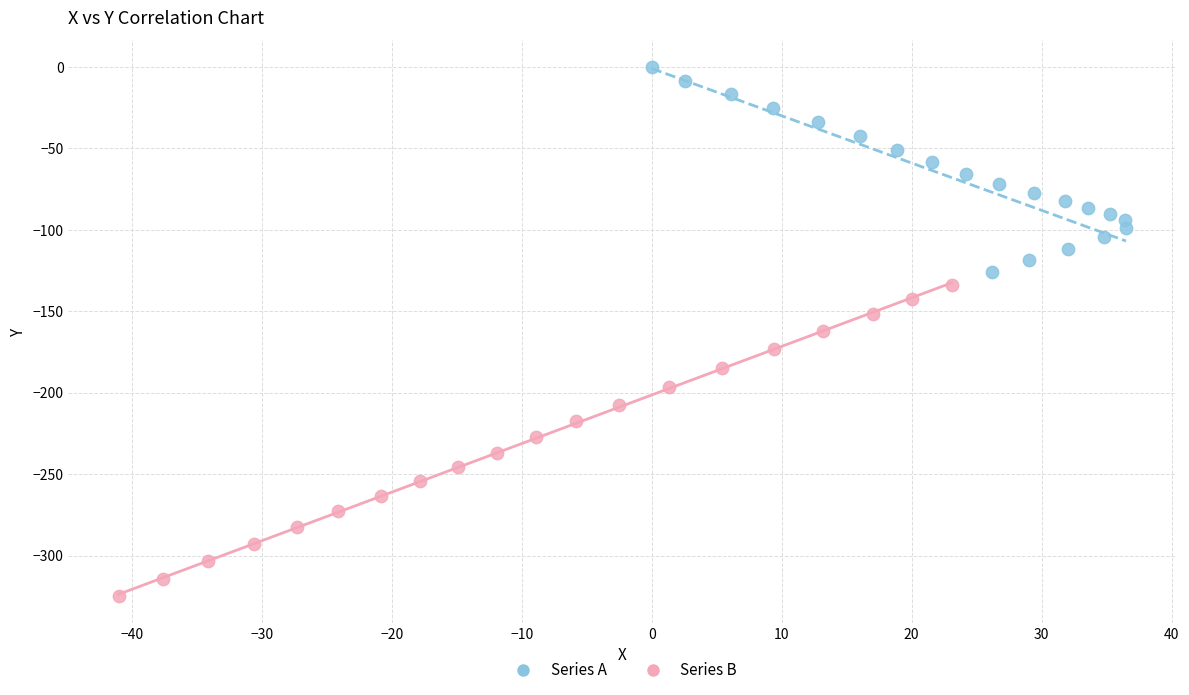

Which series contains the lowest Y value?

Series B